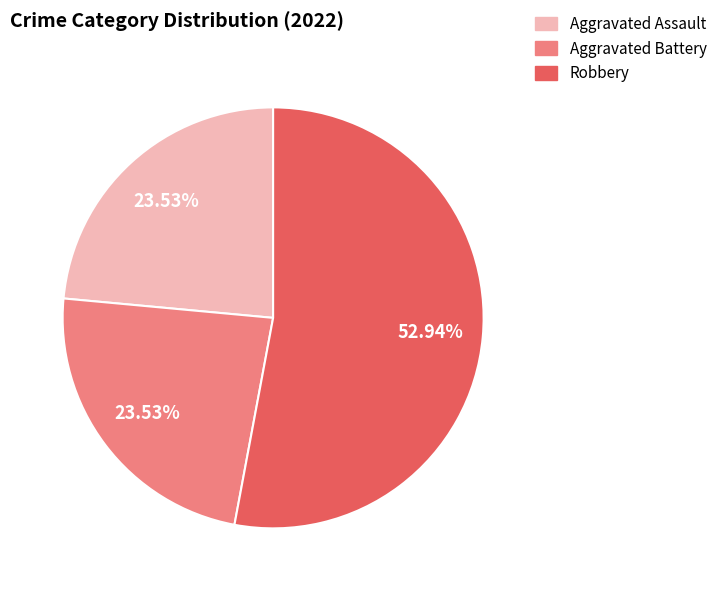

How many slices are in this pie chart?

3